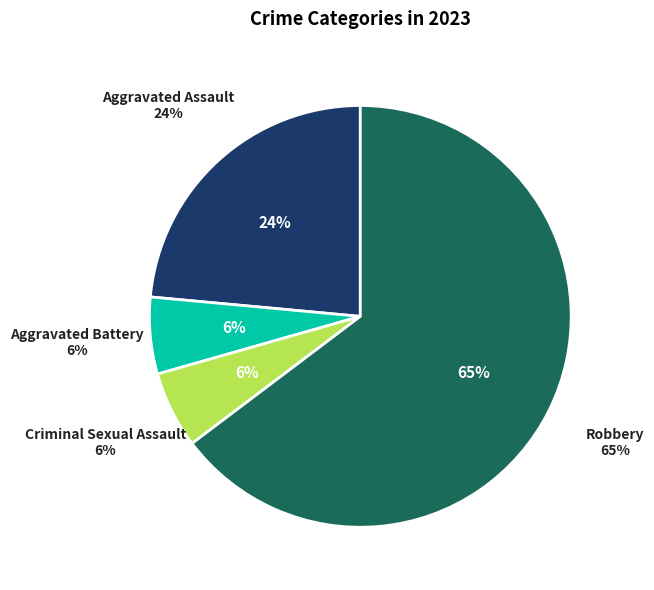

The Aggravated Battery slice represents 12% of the pie. True or false?

False